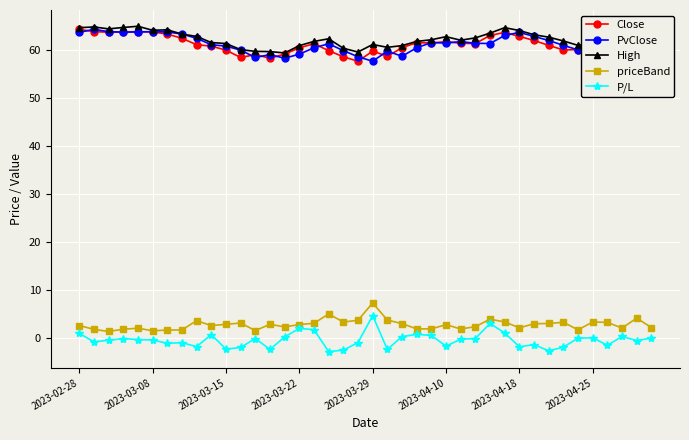

True or false: Close has more than 1 interior local peaks.

True